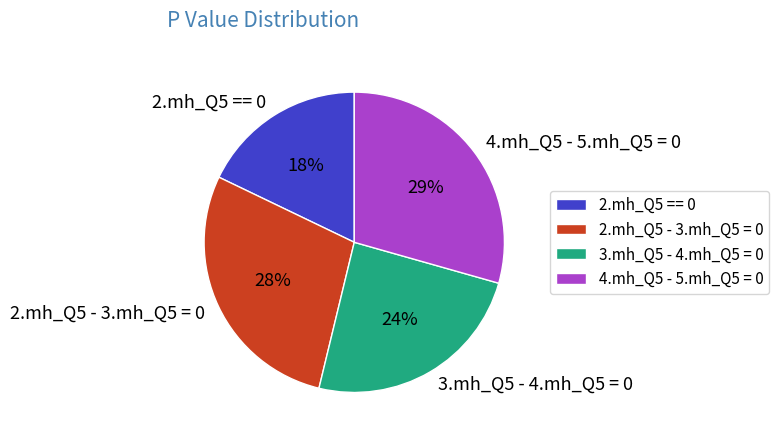

Which category has the biggest portion of the pie?

4.mh_Q5 - 5.mh_Q5 = 0